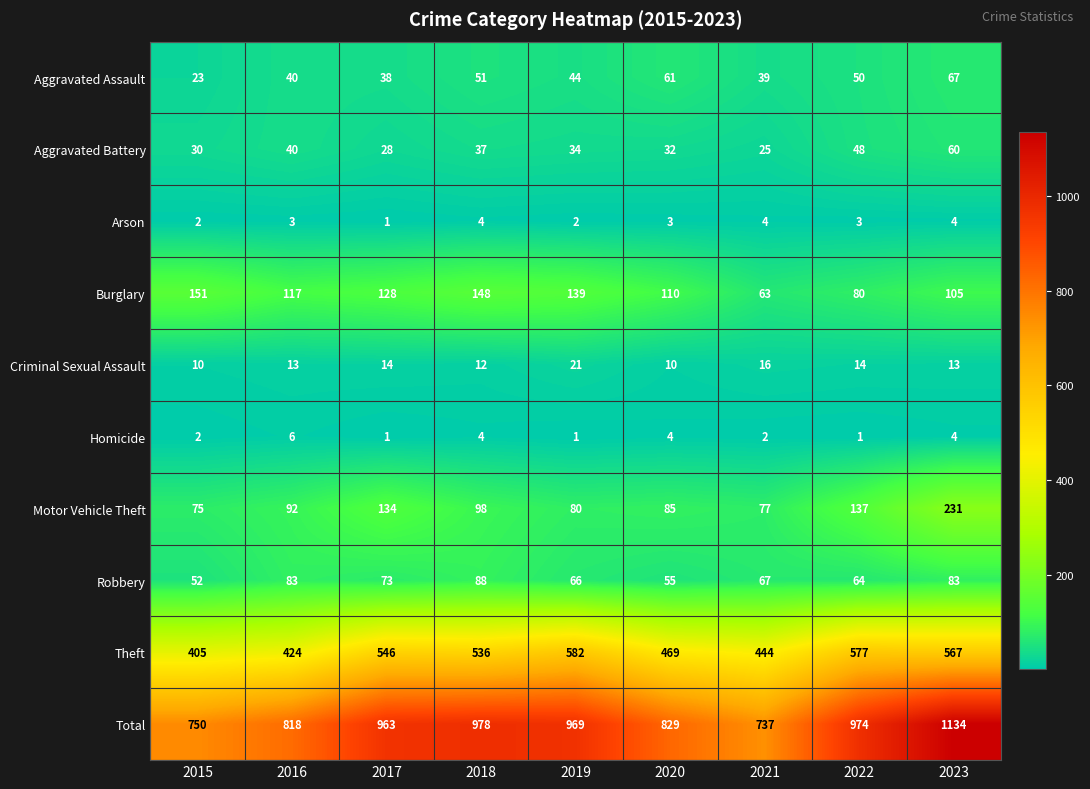

What is the average value of the Total series?

906